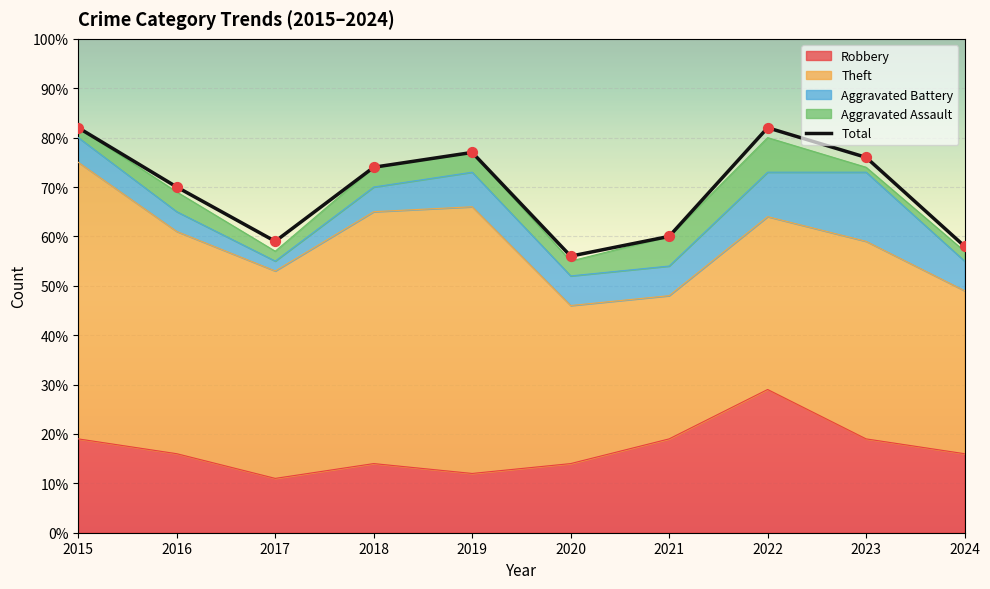

At which category is the sum across all series the highest?

2015